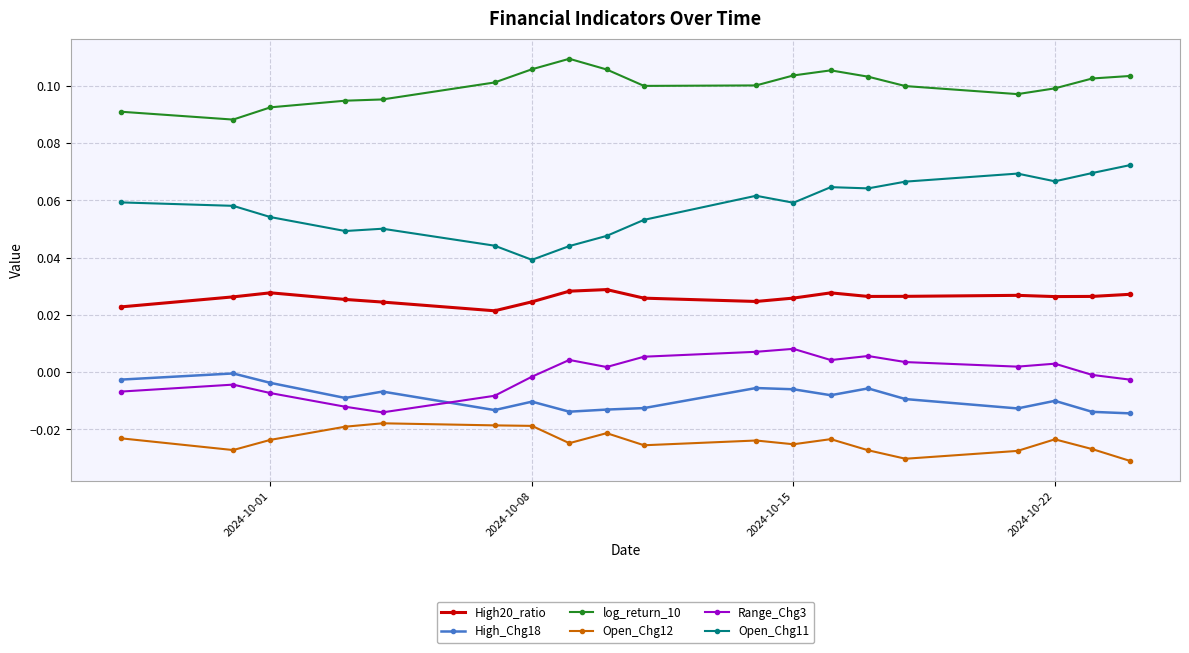

What is the sum of all Open_Chg11 values?

1.1